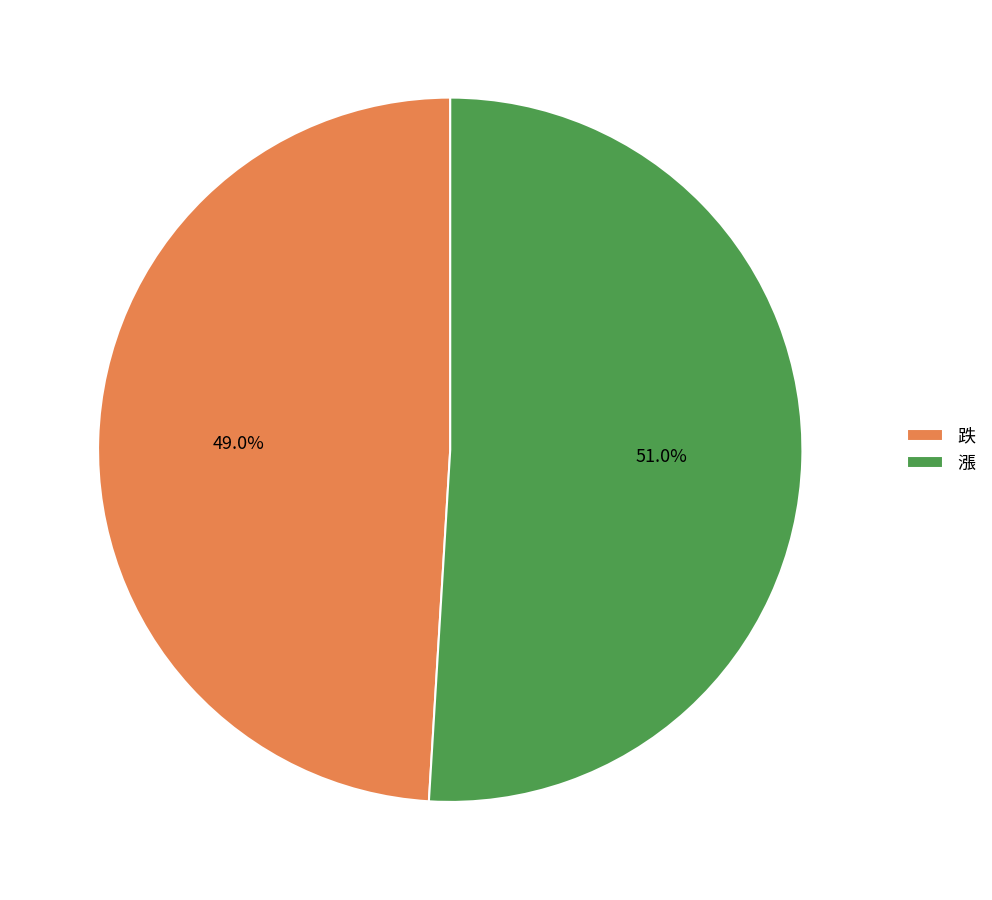

How many segments does this pie chart have?

2